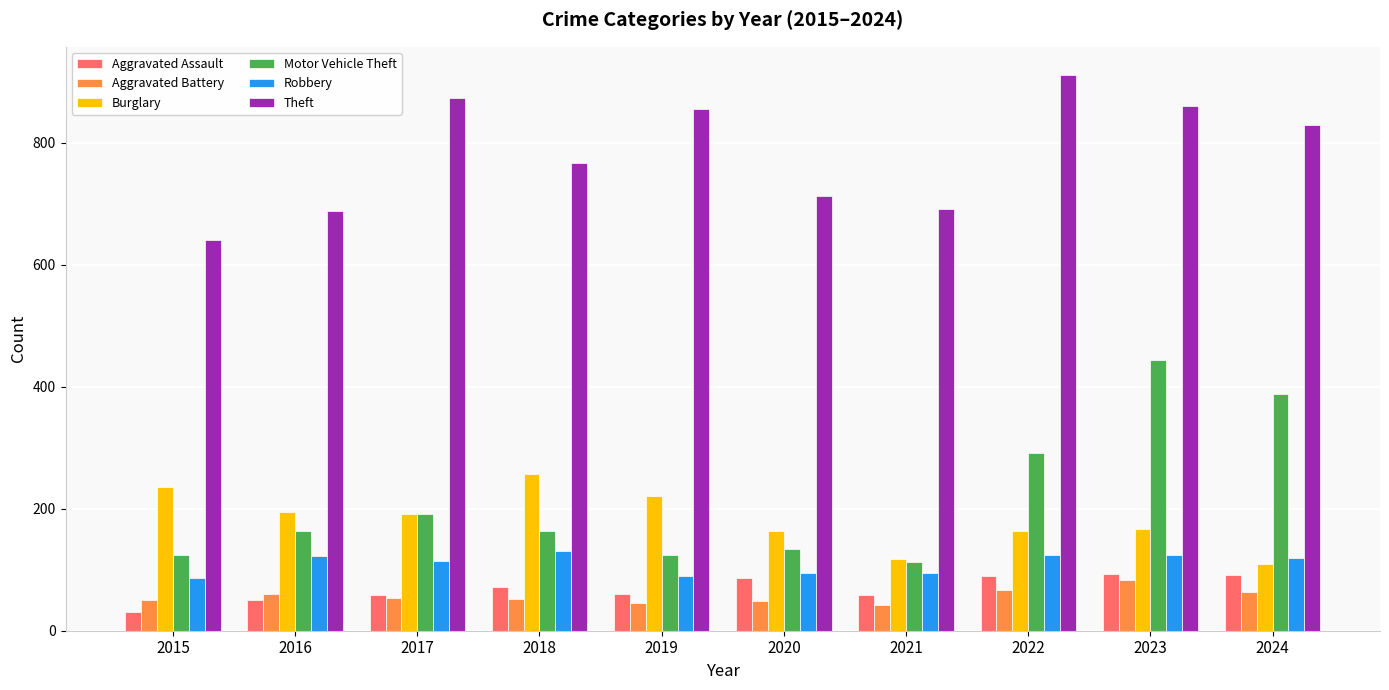

What is the difference between the Theft values at 2015 and 2024?

189